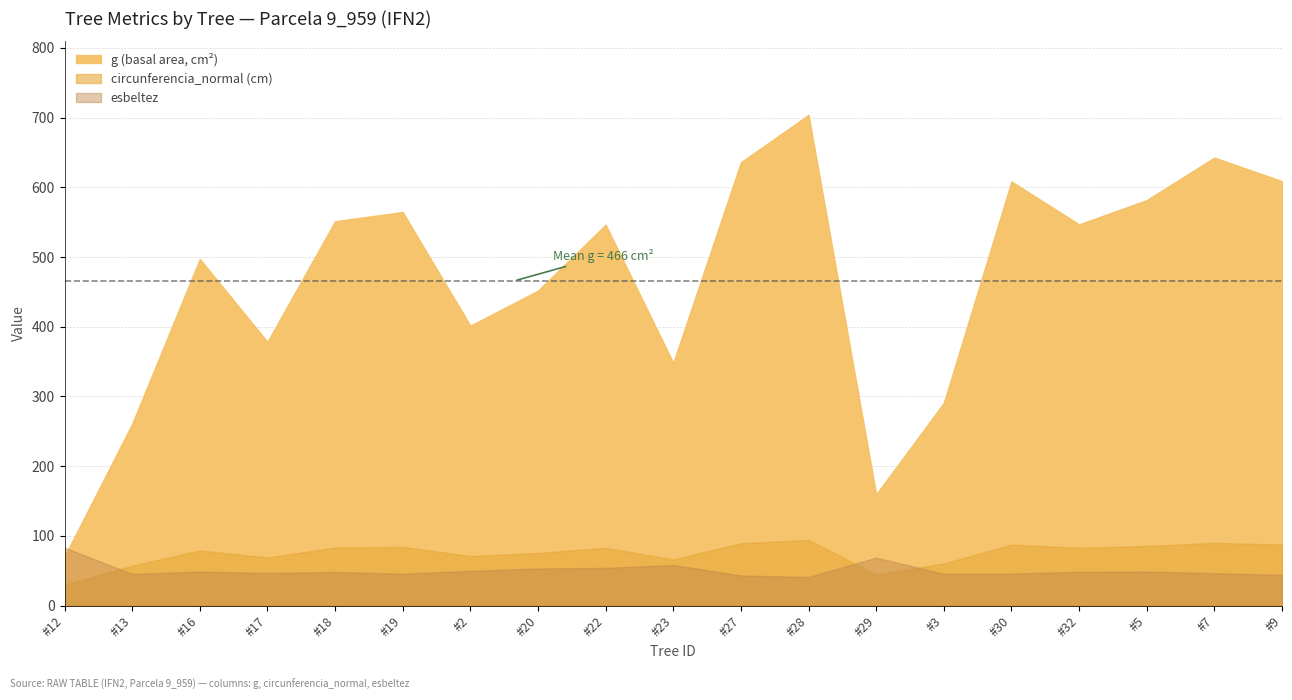

At which label does circunferencia_normal reach its minimum?

9_959_12